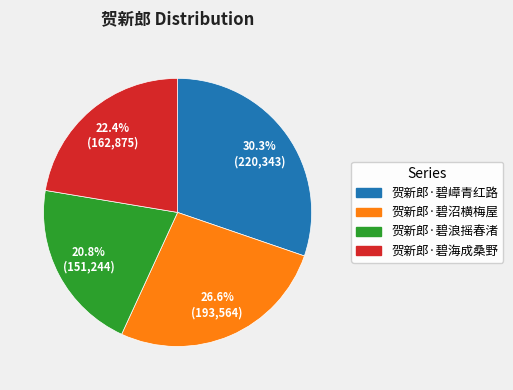

Does any single category account for the majority?

No